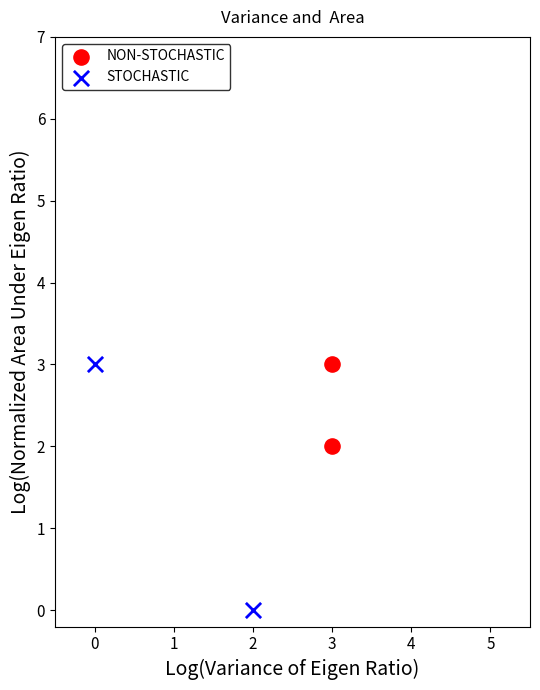

What are all the series names shown in the legend?

NON-STOCHASTIC, STOCHASTIC